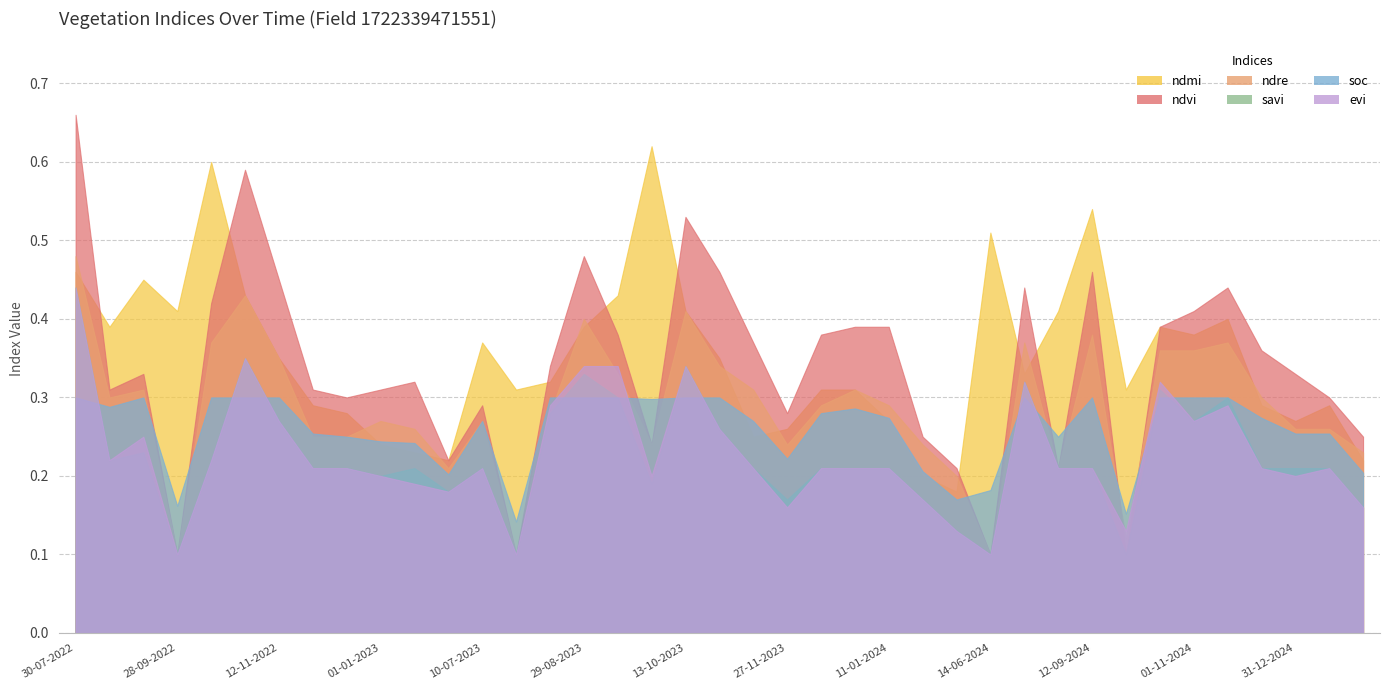

How many interior local peaks does the ndre series have?

10